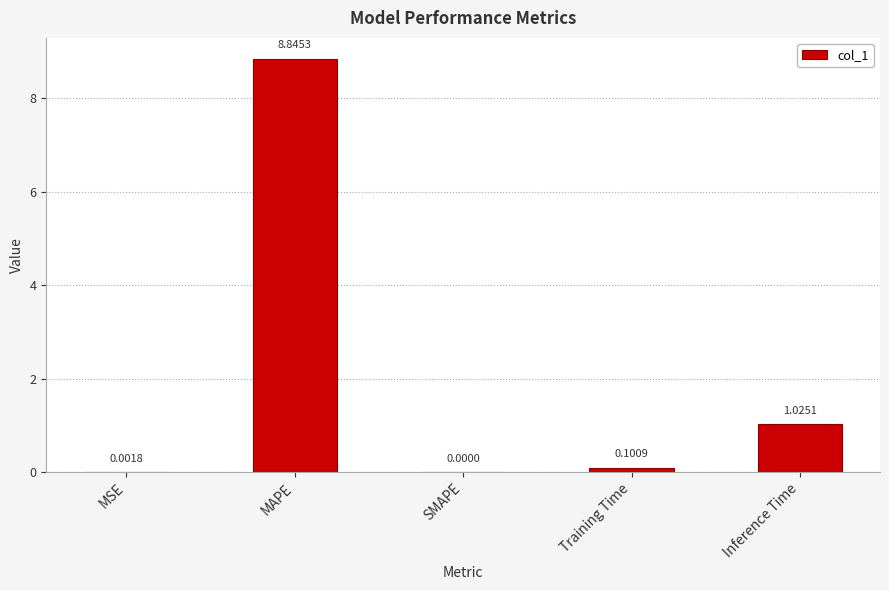

What is the sum of all values?

10.0